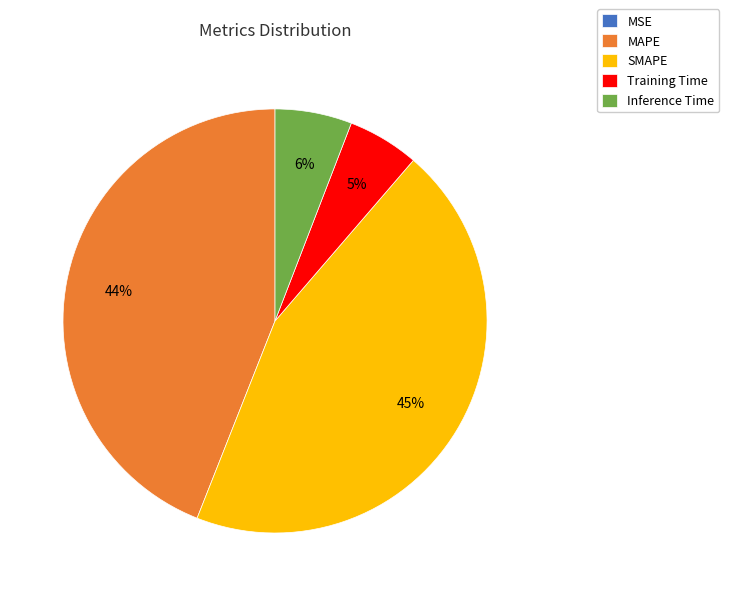

Which has a higher value, MAPE or SMAPE?

SMAPE